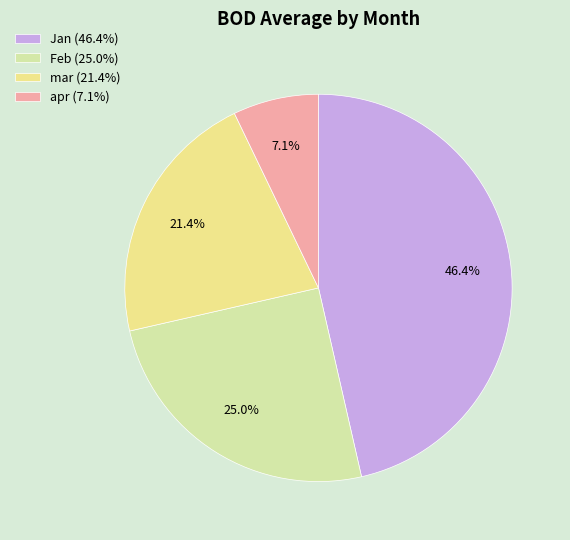

The apr slice represents 7% of the pie. True or false?

True